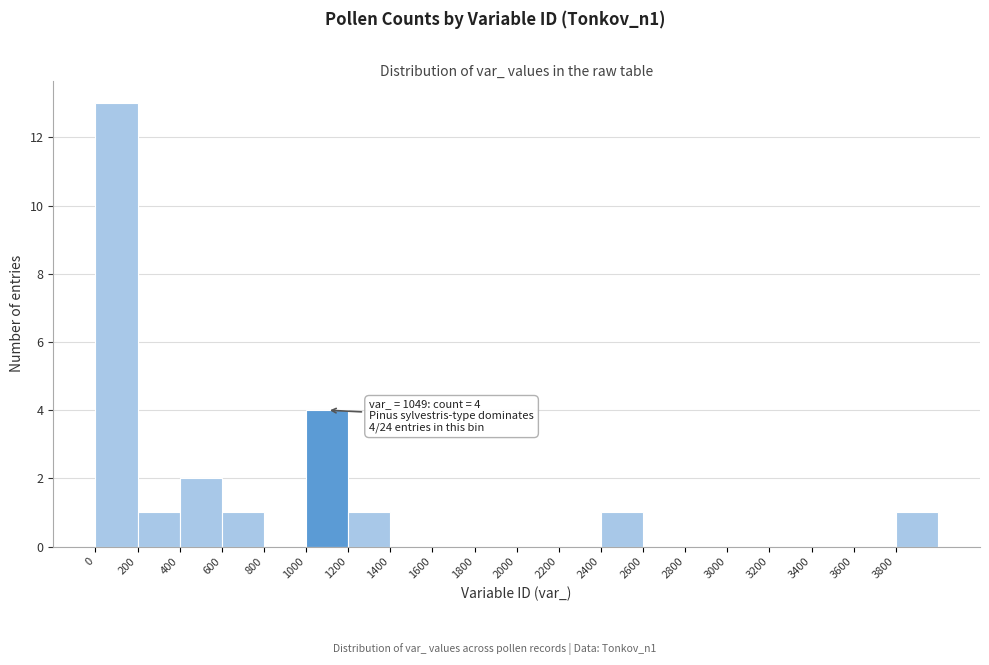

Over which range of the x-axis is the bar tallest?

0 to 200